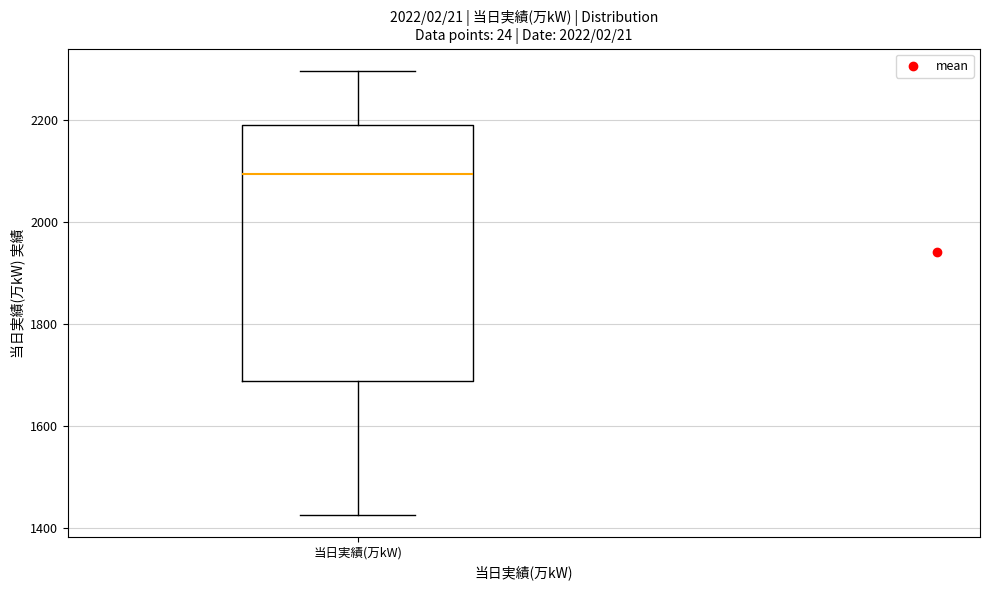

Read this box plot against the y-axis: the position of the median line, the range covered by the box, and the ends of both whiskers. The values are not printed on the chart, so give them approximately, as read against the axis.

median 2100, box 1680 to 2200, whiskers 1420 to 2300